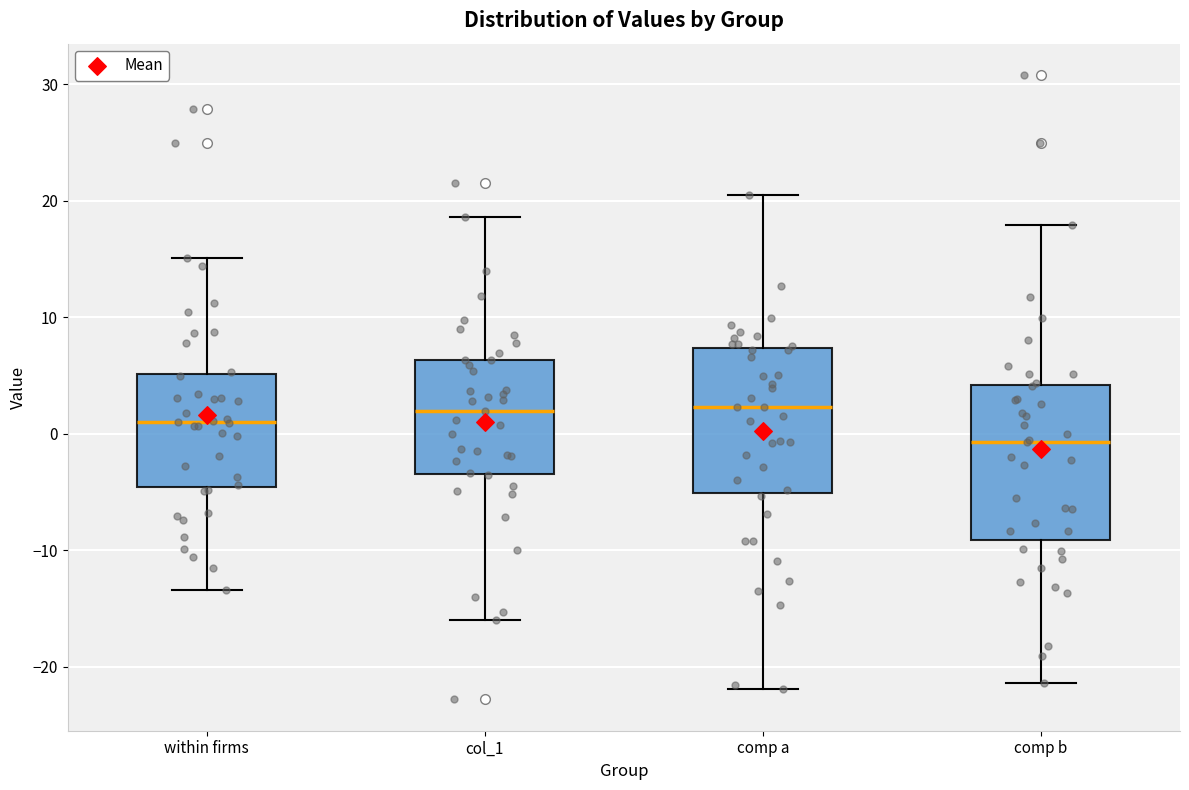

Where does the median line of the box for within firms sit on the y-axis? The values are not printed on the chart, so give them approximately, as read against the axis.

1